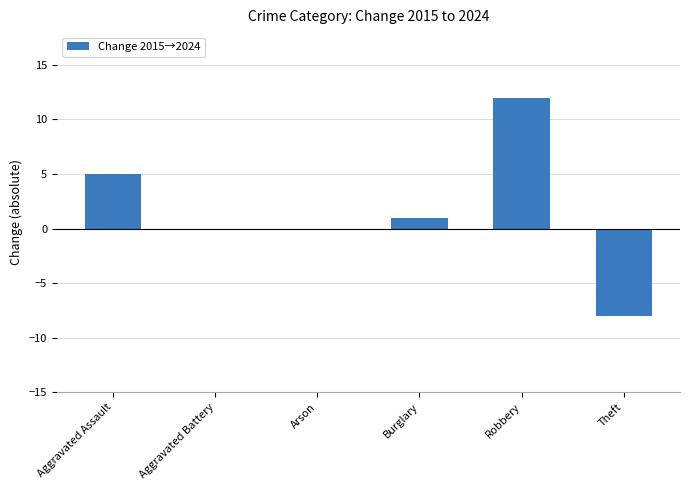

The chart shows a value of -8 at Theft. True or false?

True